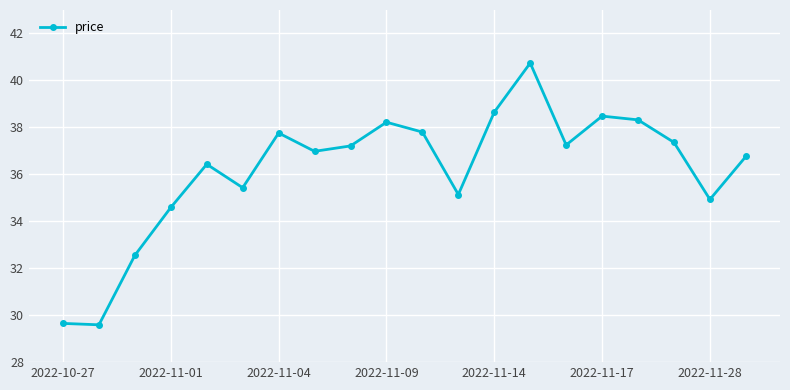

What is the average value?

36.2